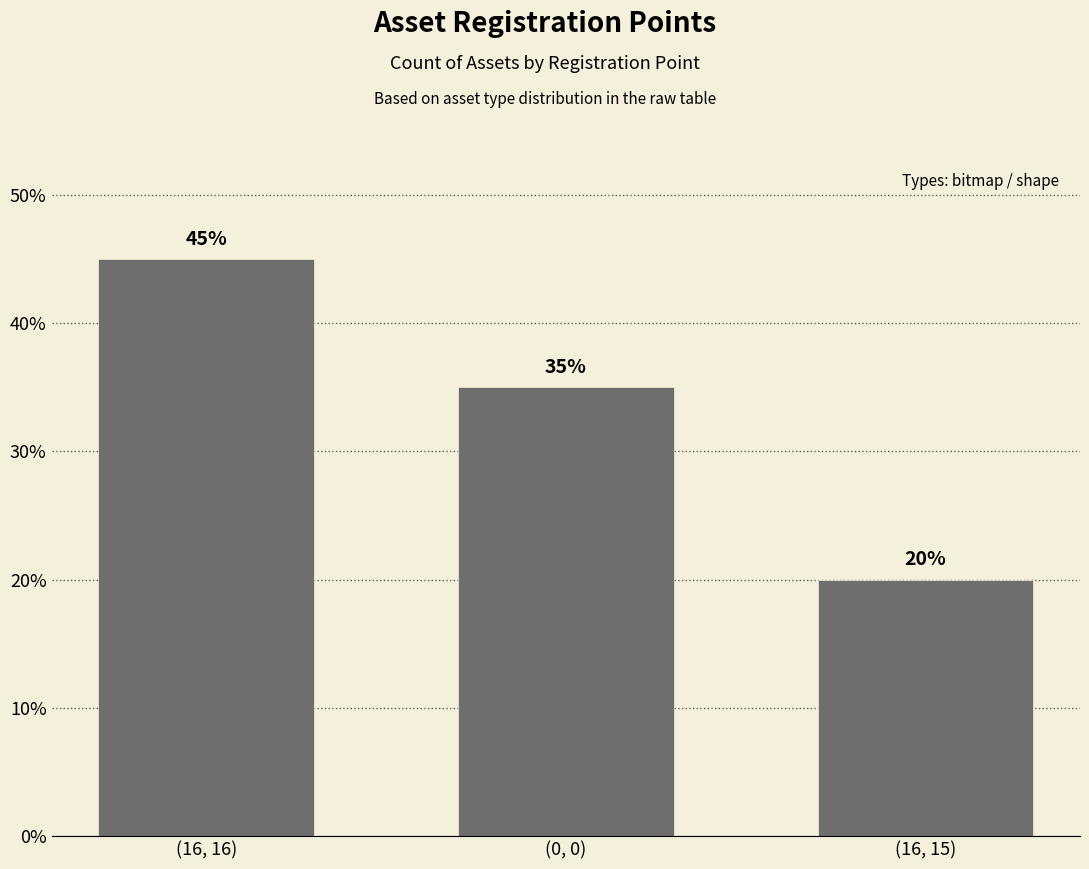

What is the minimum value shown in the chart?

20